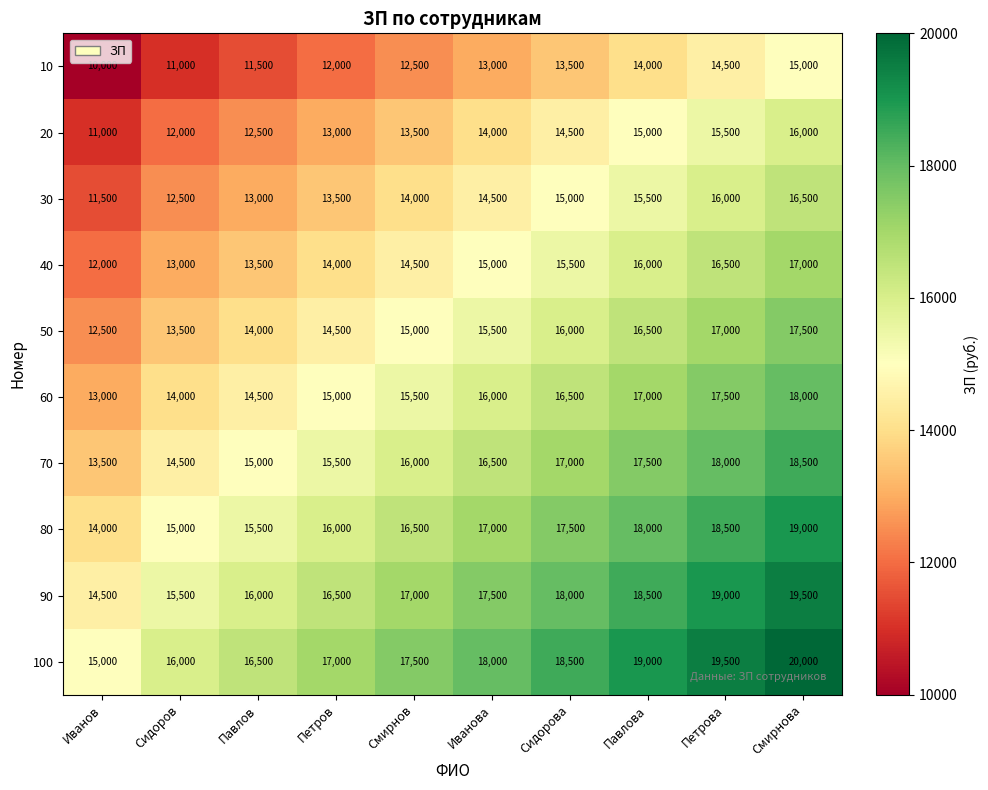

How many distinct data groups are displayed?

10